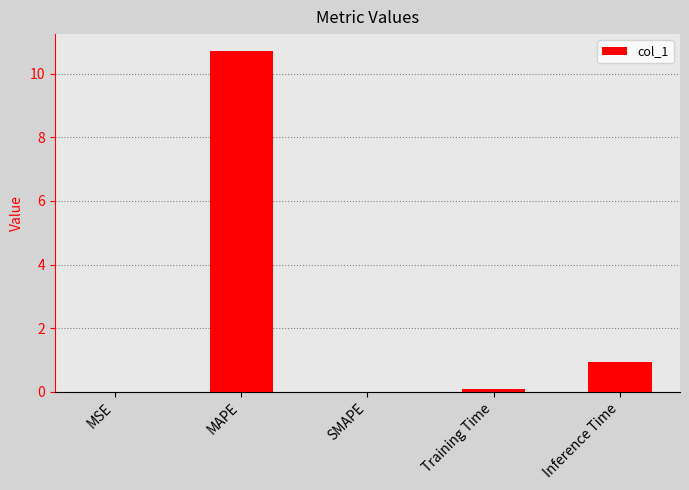

Where is the data nearest to the value 5?

Inference Time